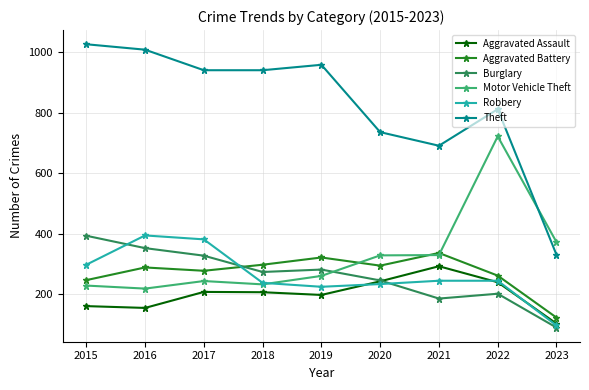

What is the value of the Robbery point at the 5th from the left?

224